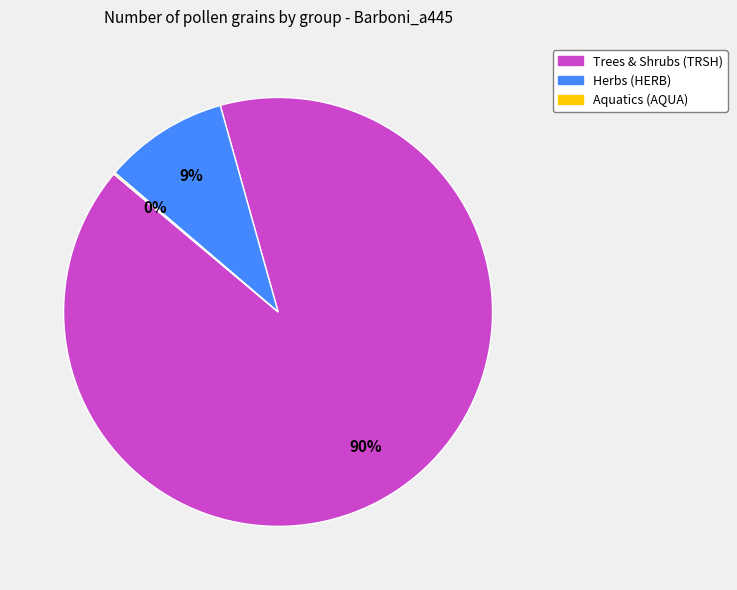

To the nearest percent, what is the average slice percentage?

33%